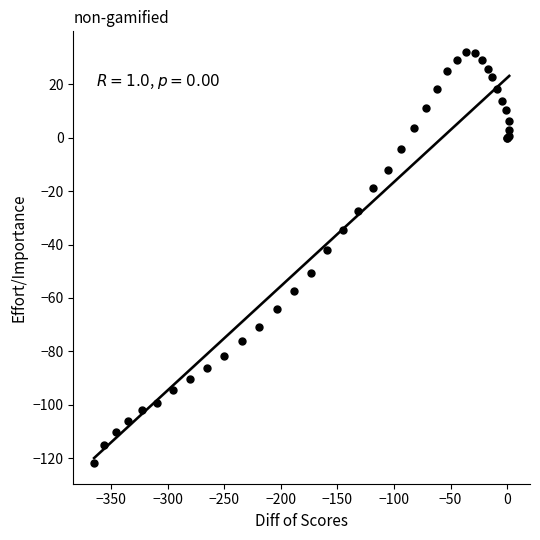

What Y value in the scatter plot is closest to -44?

-42.0